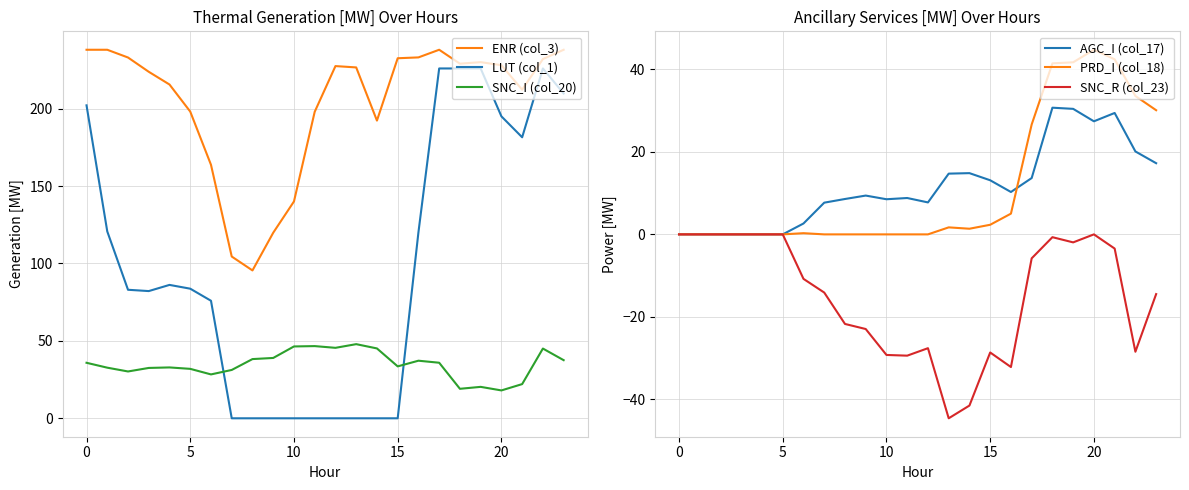

Reading right to left, extract all data points from this chart.

ENR (col_3): 238.0	232.0	212.2	228.0	230.0	229.0	238.0	233.1	232.5	192.3	226.6	227.5	197.9	140.0	119.8	95.5	104.5	163.7	198.1	215.6	223.8	233.0	238.0	238.0
LUT (col_1): 209.7	225.9	181.5	195.0	225.9	225.9	225.9	120.1	0.0	0.0	0.0	0.0	0.0	0.0	0.0	0.0	0.0	75.9	83.7	86.1	82.2	83.0	120.7	202.1
SNC_I (col_20): 37.5	45.0	22.1	18.0	20.3	19.1	35.9	37.2	33.5	45.1	47.9	45.5	46.6	46.4	39.0	38.2	31.2	28.3	31.9	32.9	32.5	30.2	32.7	35.9
AGC_I (col_17): 17.3	20.1	29.4	27.4	30.4	30.7	13.7	10.3	13.1	14.8	14.7	7.8	8.8	8.5	9.4	8.6	7.7	2.6	0.0	0.0	0.0	0.0	0.0	0.0
PRD_I (col_18): 30.1	33.6	42.5	44.8	41.7	41.5	26.6	5.0	2.3	1.4	1.7	0.0	0.0	0.0	0.0	0.0	0.0	0.3	0.0	0.0	0.0	0.0	0.0	0.0
SNC_R (col_23): -14.5	-28.5	-3.4	0.0	-1.9	-0.7	-5.8	-32.2	-28.6	-41.5	-44.6	-27.6	-29.4	-29.2	-22.9	-21.7	-14.1	-10.8	0.0	0.0	0.0	0.0	0.0	0.0